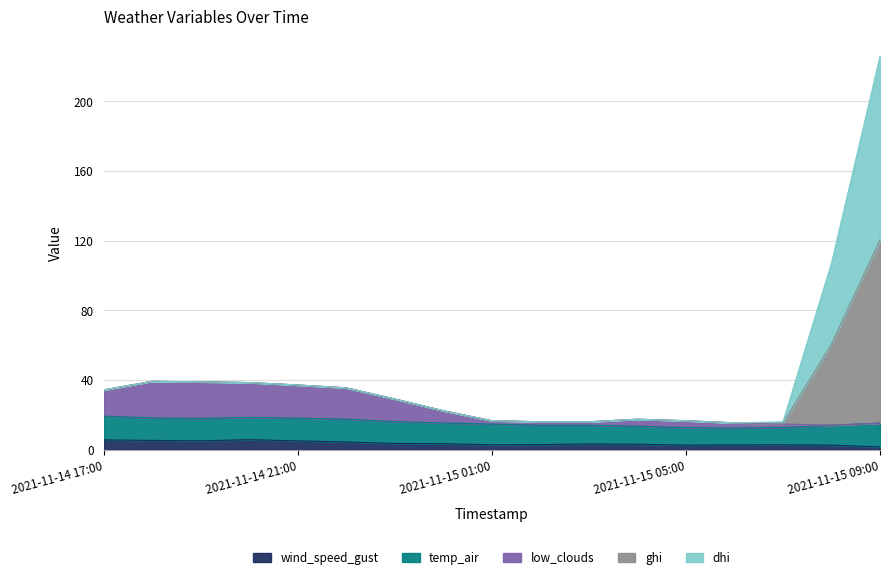

Which has a higher value, 2021-11-15 02:00 or 2021-11-15 01:00?

2021-11-15 02:00